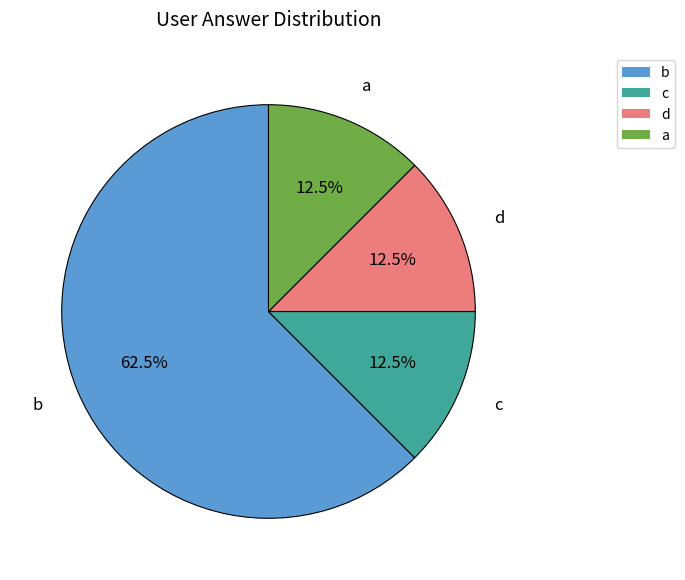

Is the sum of b and c greater than half?

Yes